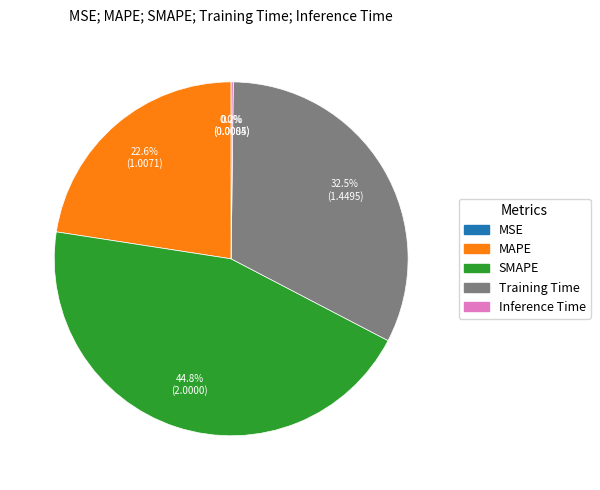

What is the ratio of the value at MAPE to the value at SMAPE?

0.5